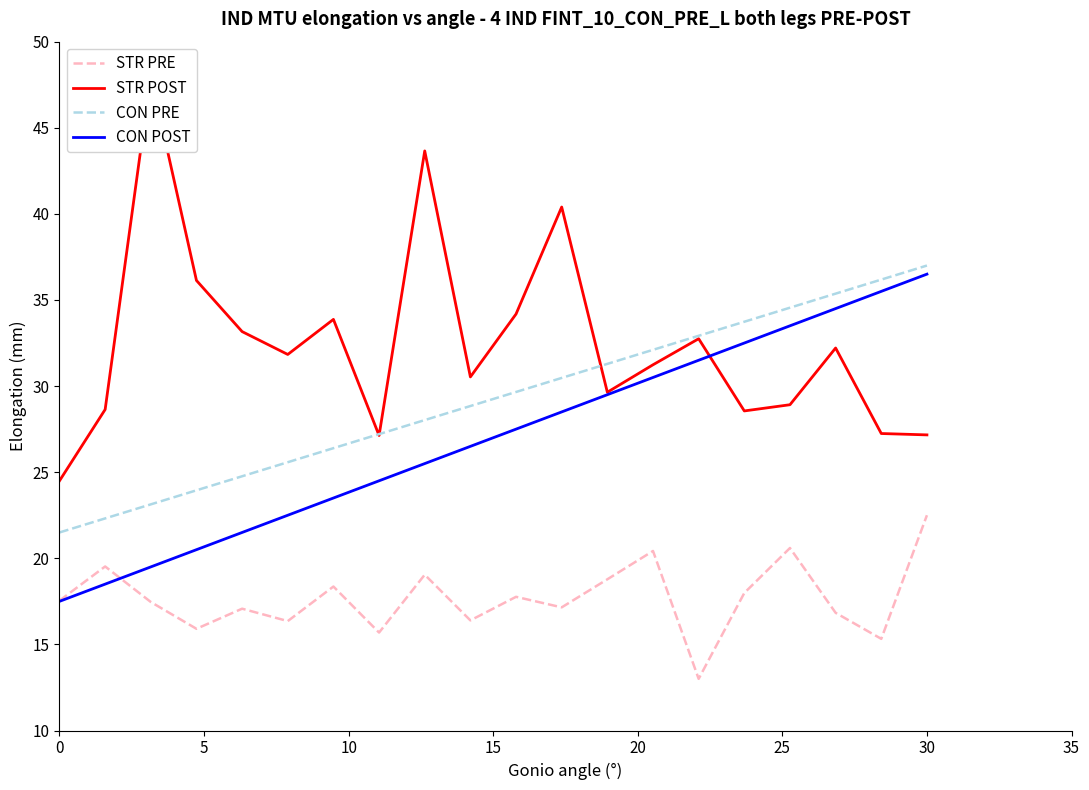

What is the minimum value for CON POST?

17.5